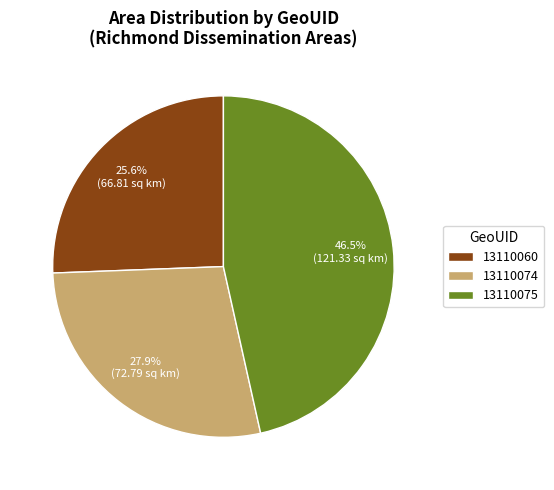

How many slices are in this pie chart?

3